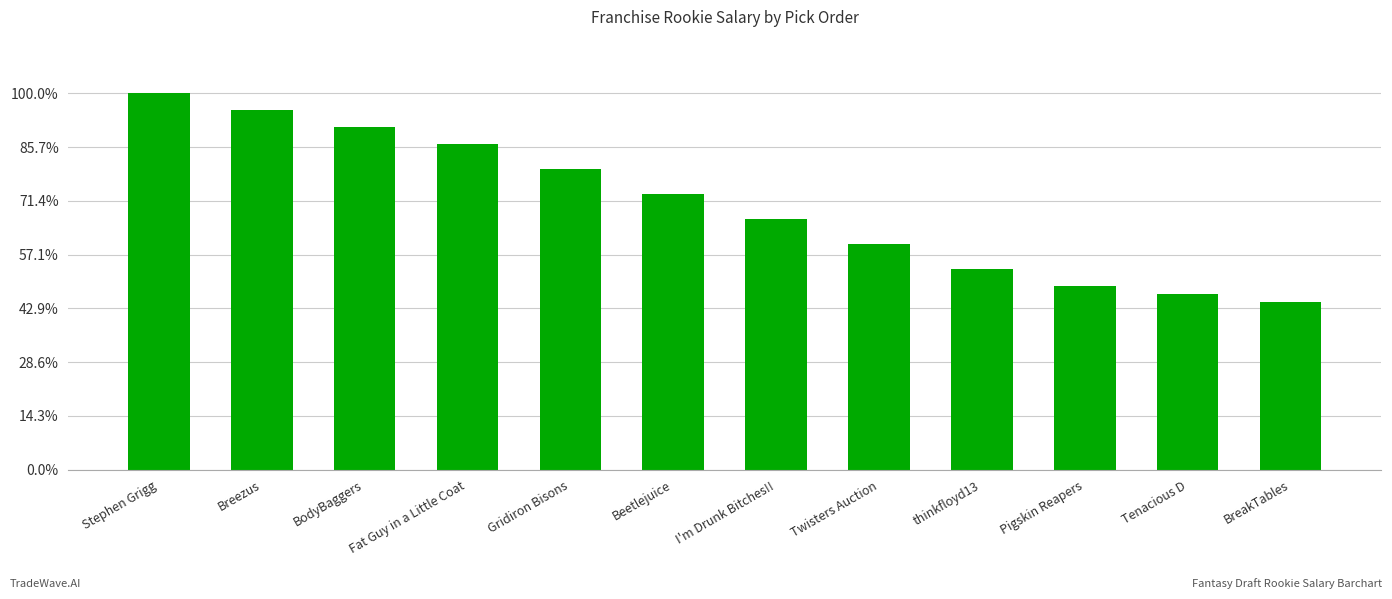

Are the bars grouped side by side (vs. stacked)?

No